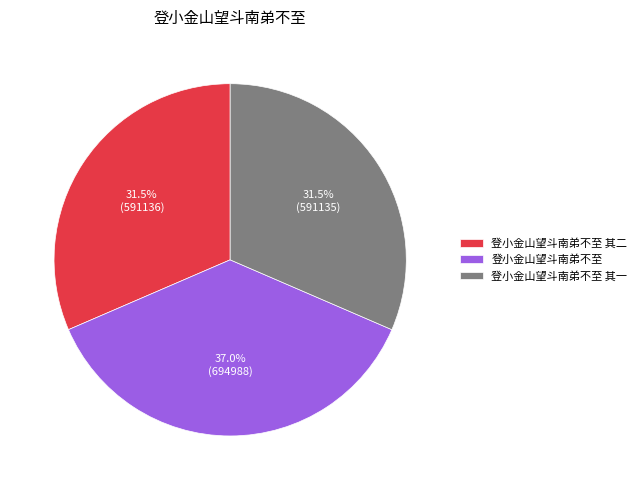

Combined, do 登小金山望斗南弟不至 其二 and 登小金山望斗南弟不至 account for over 50%?

Yes